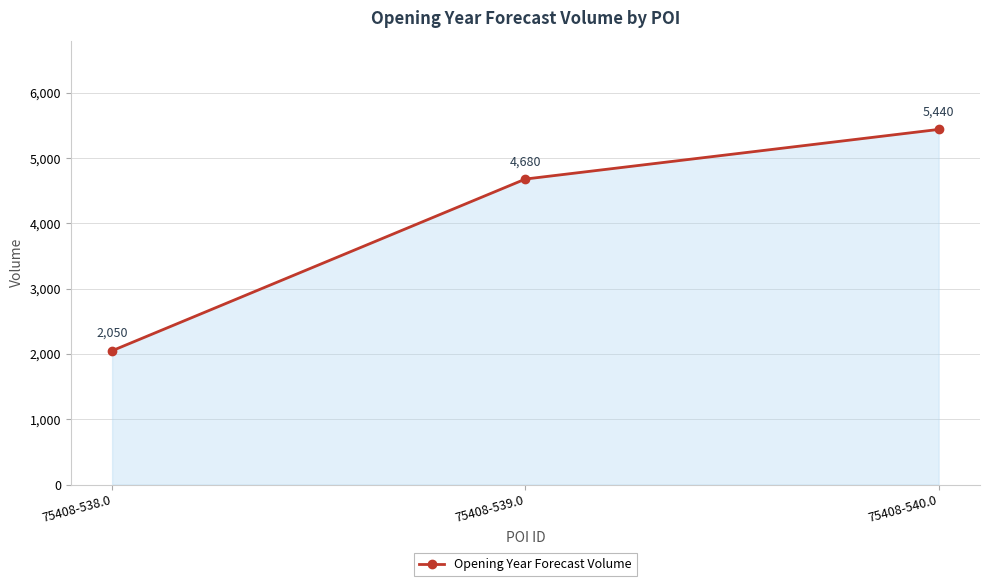

What is the greatest value displayed?

5440